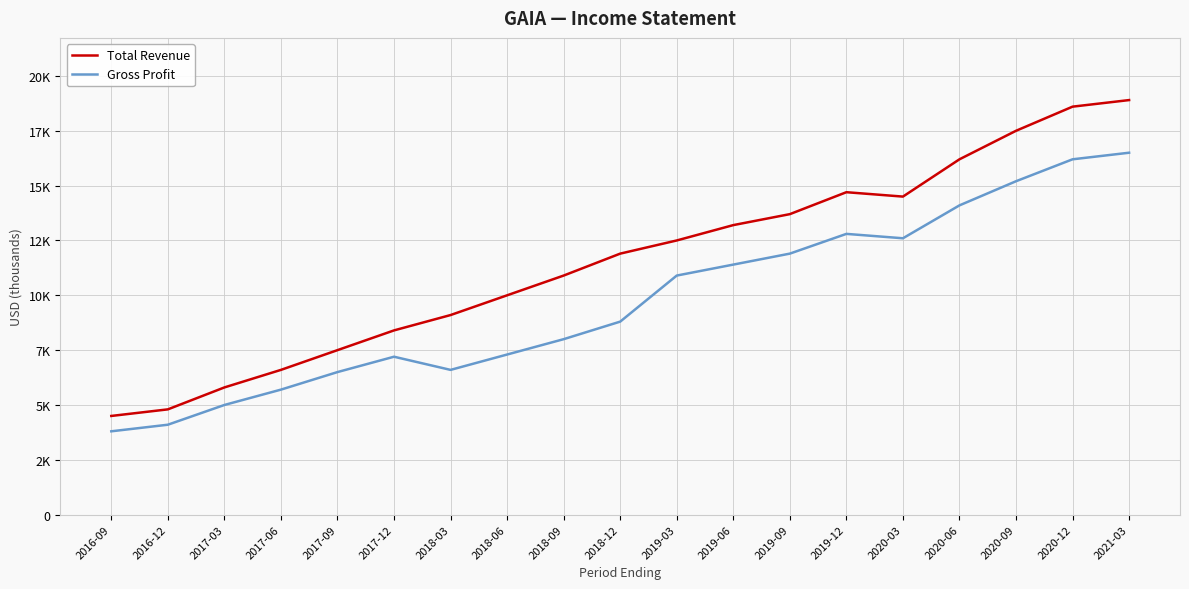

Is the value of Gross Profit at 2018-03 greater than the value of Total Revenue at 2019-09?

No